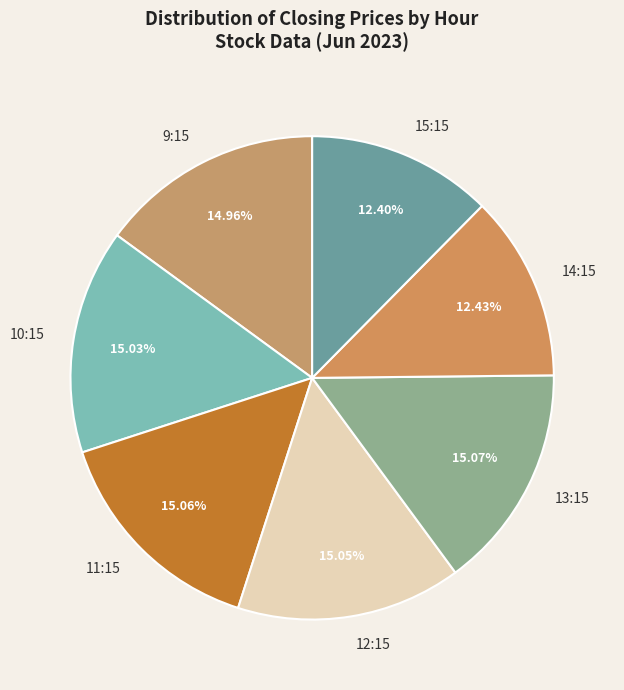

How many slices are in this pie chart?

7